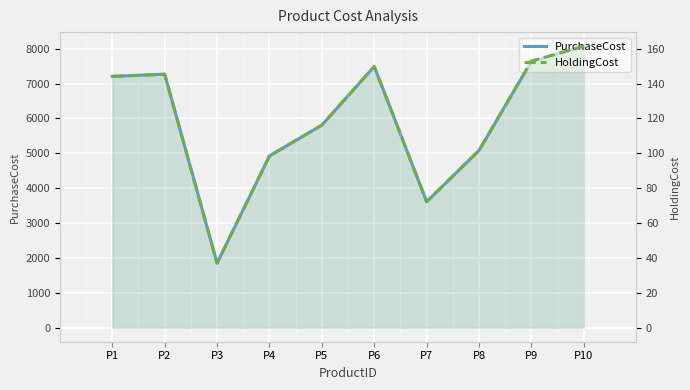

Reading left to right, extract all data points from this chart.

PurchaseCost: P1=7204.0	P2=7266.0	P3=1849.0	P4=4924.0	P5=5807.0	P6=7489.0	P7=3610.0	P8=5083.0	P9=7641.0	P10=8070.0
HoldingCost: P1=144.1	P2=145.3	P3=37.0	P4=98.5	P5=116.1	P6=149.8	P7=72.2	P8=101.7	P9=152.8	P10=161.4